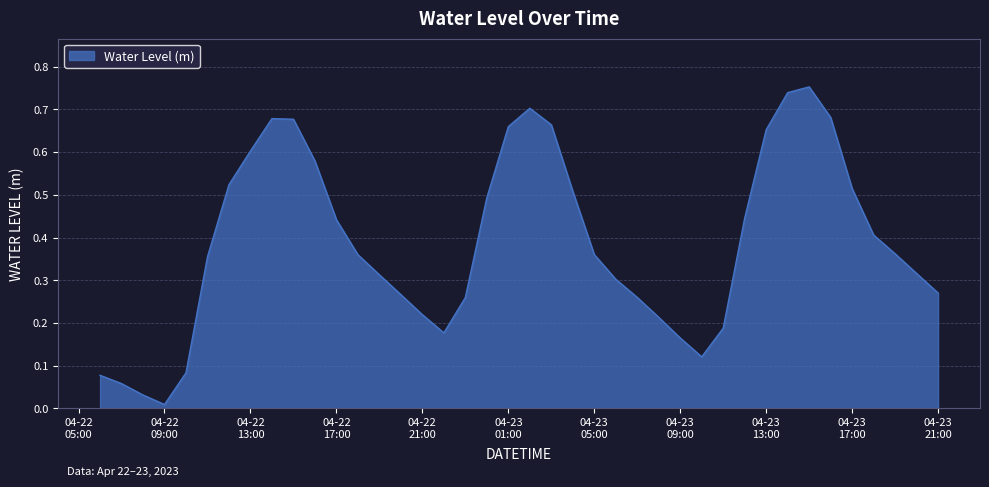

What is the value of the 34th point from the left?

0.8